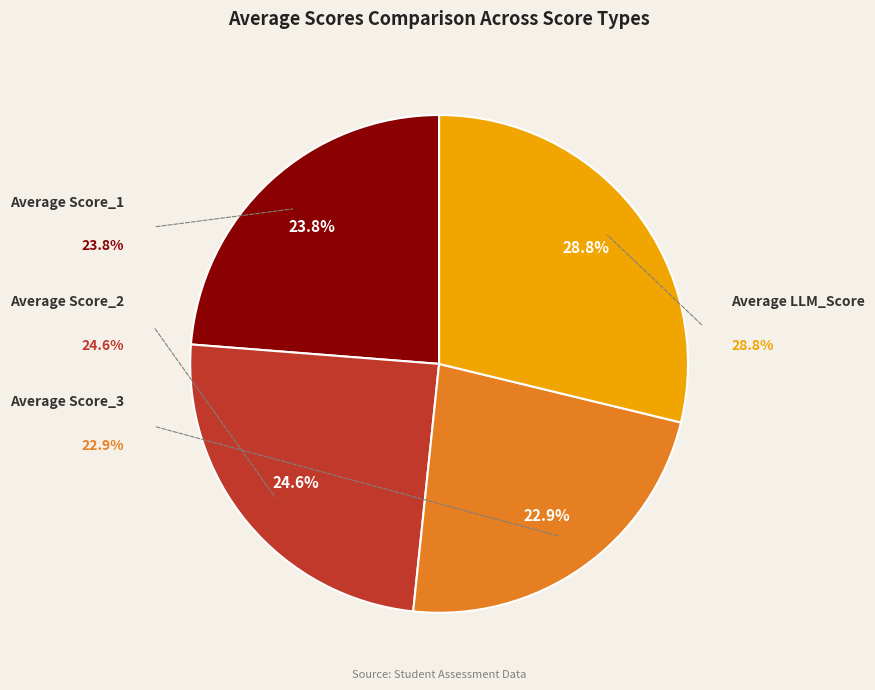

To the nearest percent, what portion does Average Score_1 represent?

24%